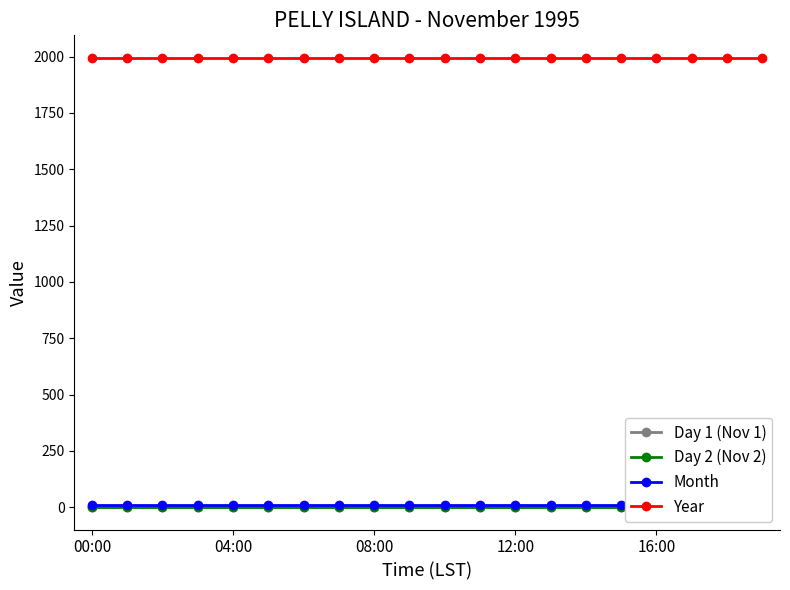

True or false: Year has more than 1 interior local peaks.

False